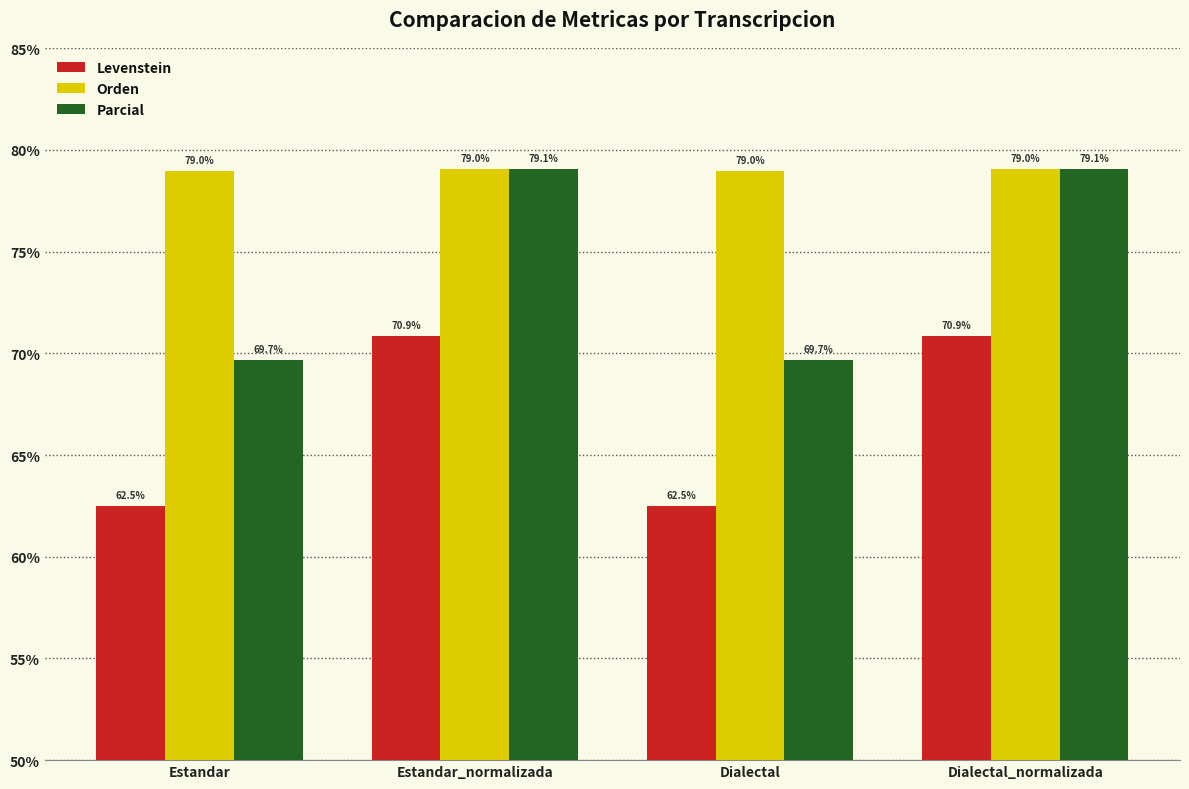

The Levenstein series shows 121.7 at Dialectal_normalizada. True or false?

False